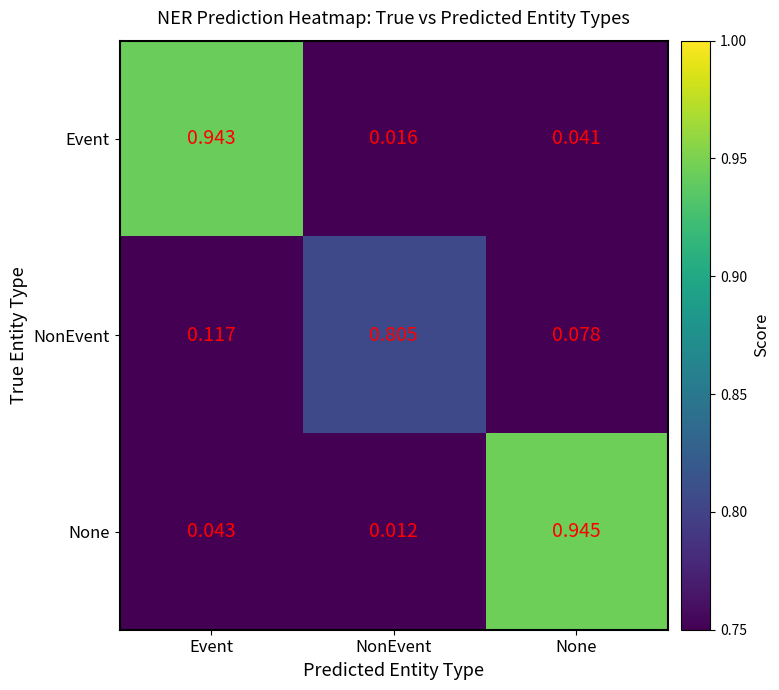

At which category is the sum across all series the highest?

Event